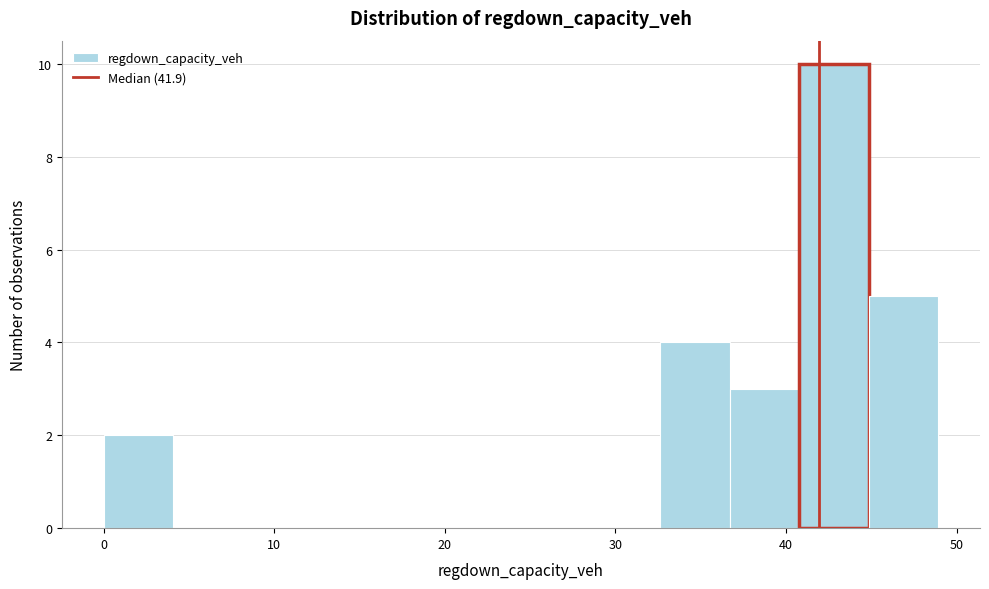

Reading left to right, transcribe this chart: for each bar, give the range it covers on the x-axis and its height. Neither the bar edges nor the heights are printed on the chart, so give them approximately, as read against the axes.

0 to 4: 2
4 to 8: 0
8 to 12: 0
12 to 16: 0
16 to 20: 0
20 to 24: 0
24 to 29: 0
29 to 33: 0
33 to 37: 4
37 to 41: 3
41 to 45: 10
45 to 49: 5